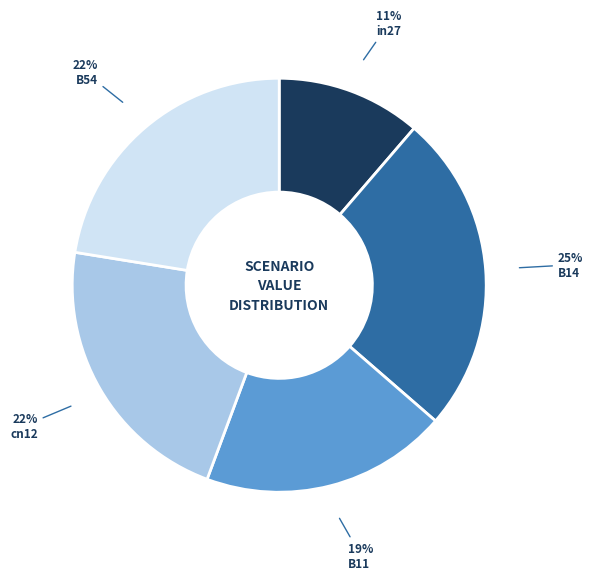

Does any single category account for the majority?

No